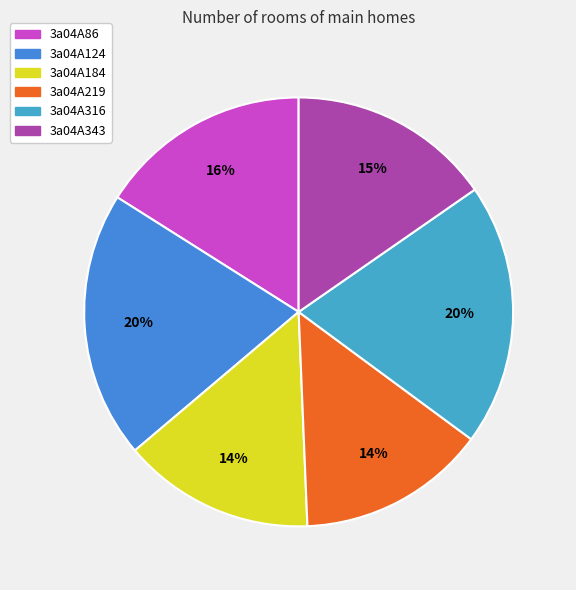

To the nearest percent, what percentage of the pie is 3a04A184?

14%